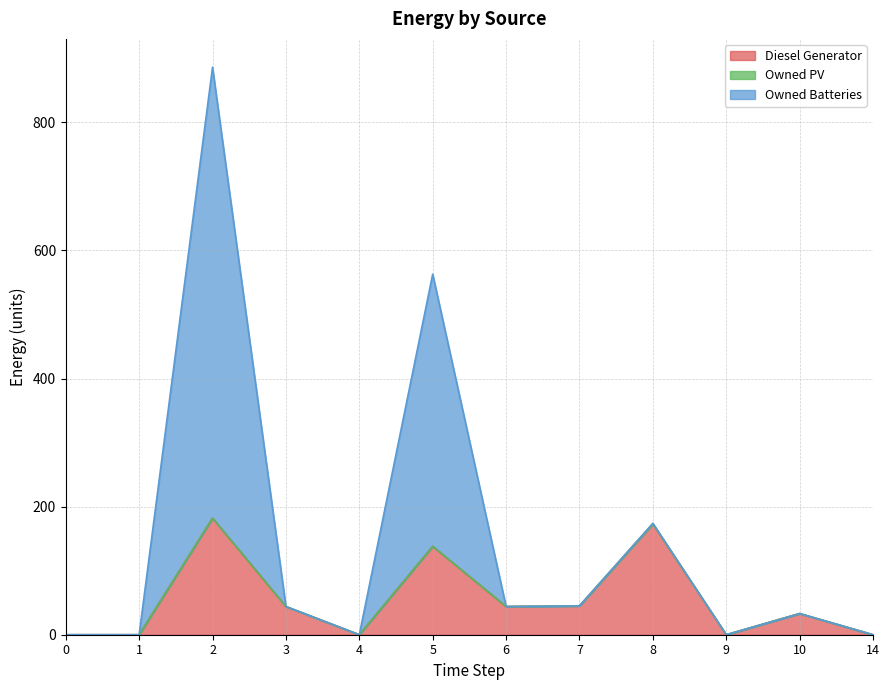

What is the highest value of the Diesel Generator series?

182